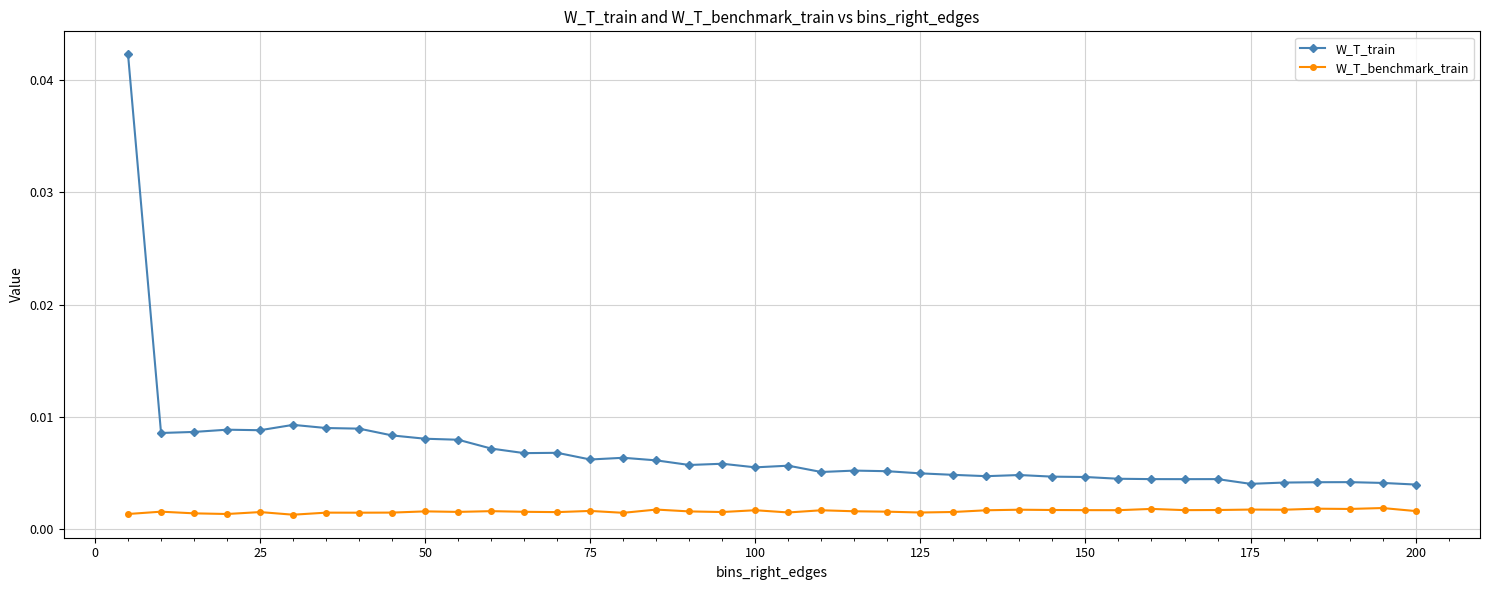

Which series has the largest total across all categories?

W_T_train